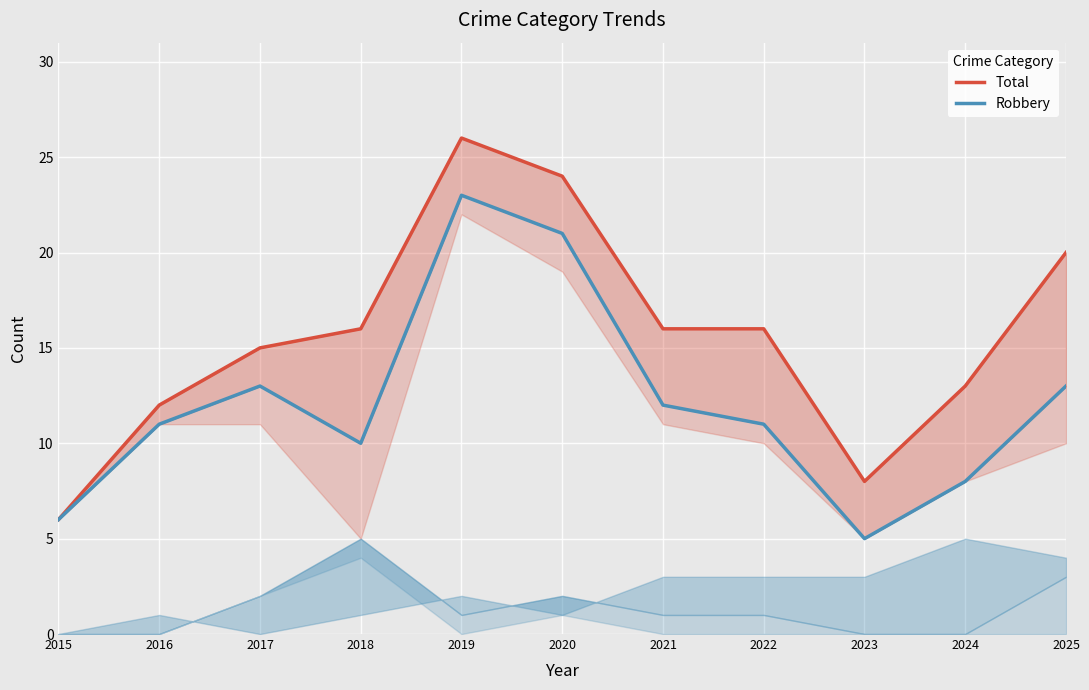

What is the difference between the maximum and second lowest values in the Total series?

18